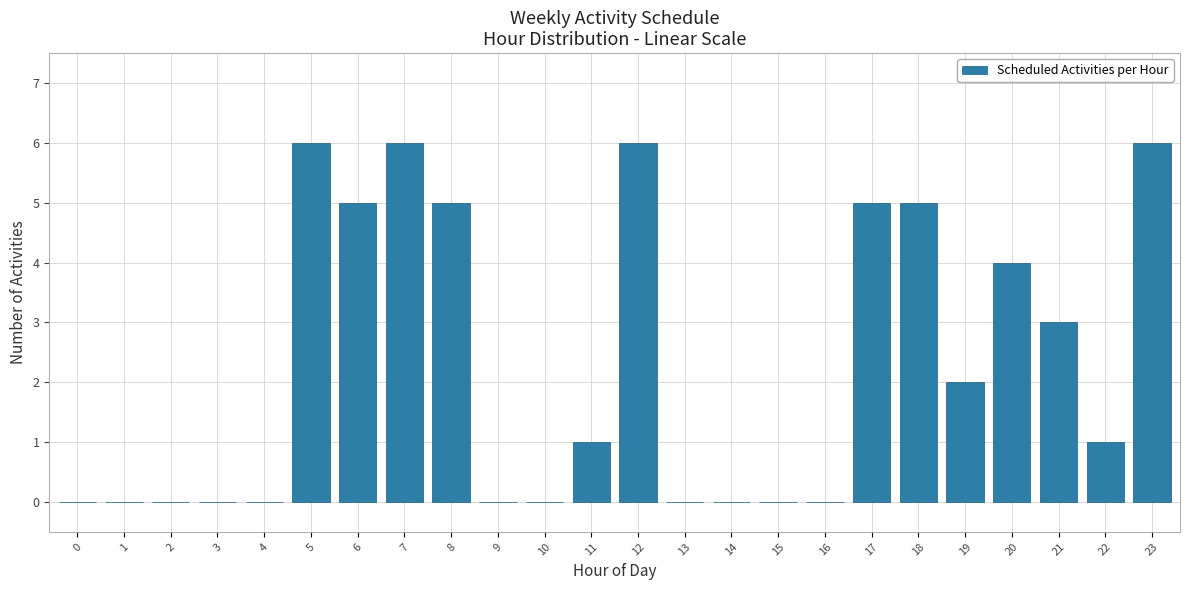

Reading left to right, list all the values displayed in this chart.

0=0	1=0	2=0	3=0	4=0	5=6	6=5	7=6	8=5	9=0	10=0	11=1	12=6	13=0	14=0	15=0	16=0	17=5	18=5	19=2	20=4	21=3	22=1	23=6